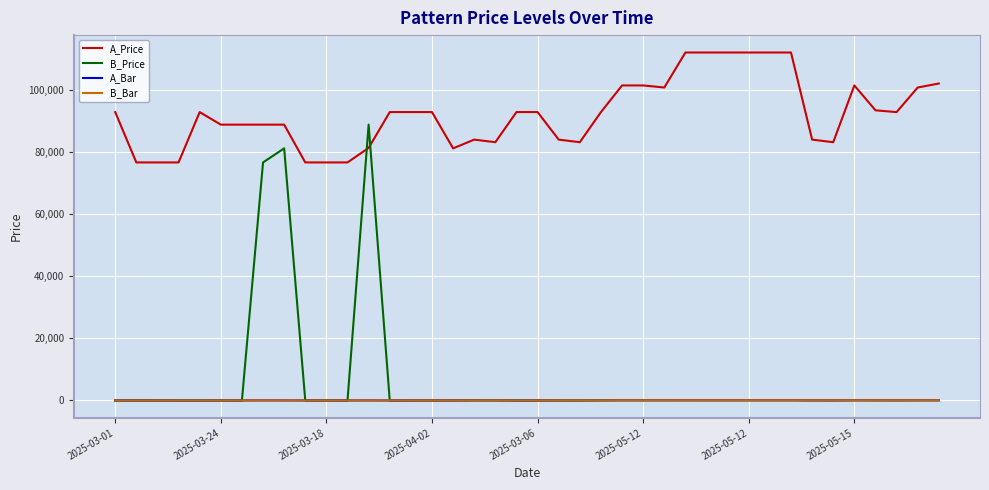

Which series has the largest total across all categories?

A_Price